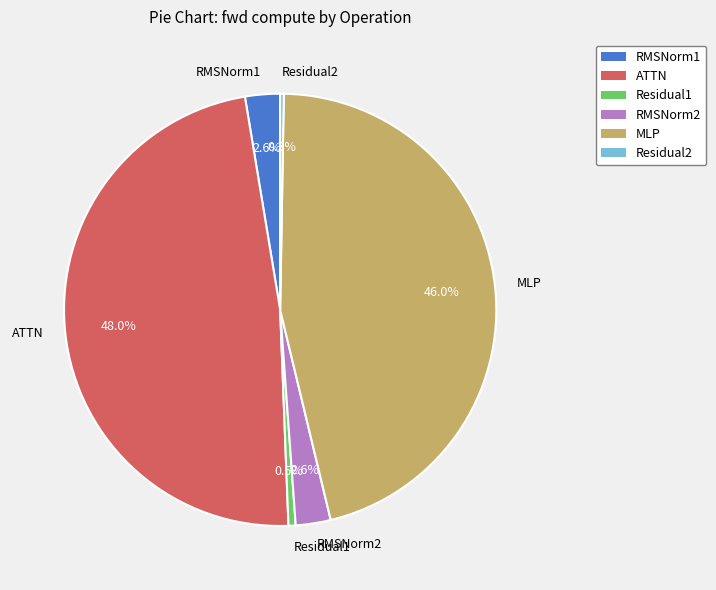

Do RMSNorm2 and RMSNorm1 together represent more than half of the pie?

No